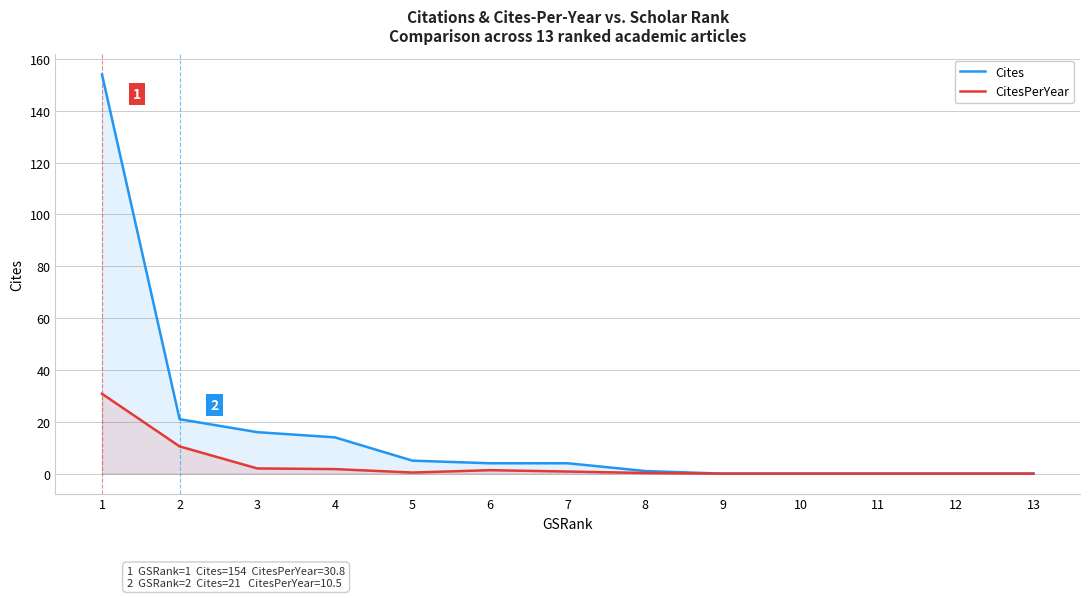

How many data points in CitesPerYear are above 0?

8